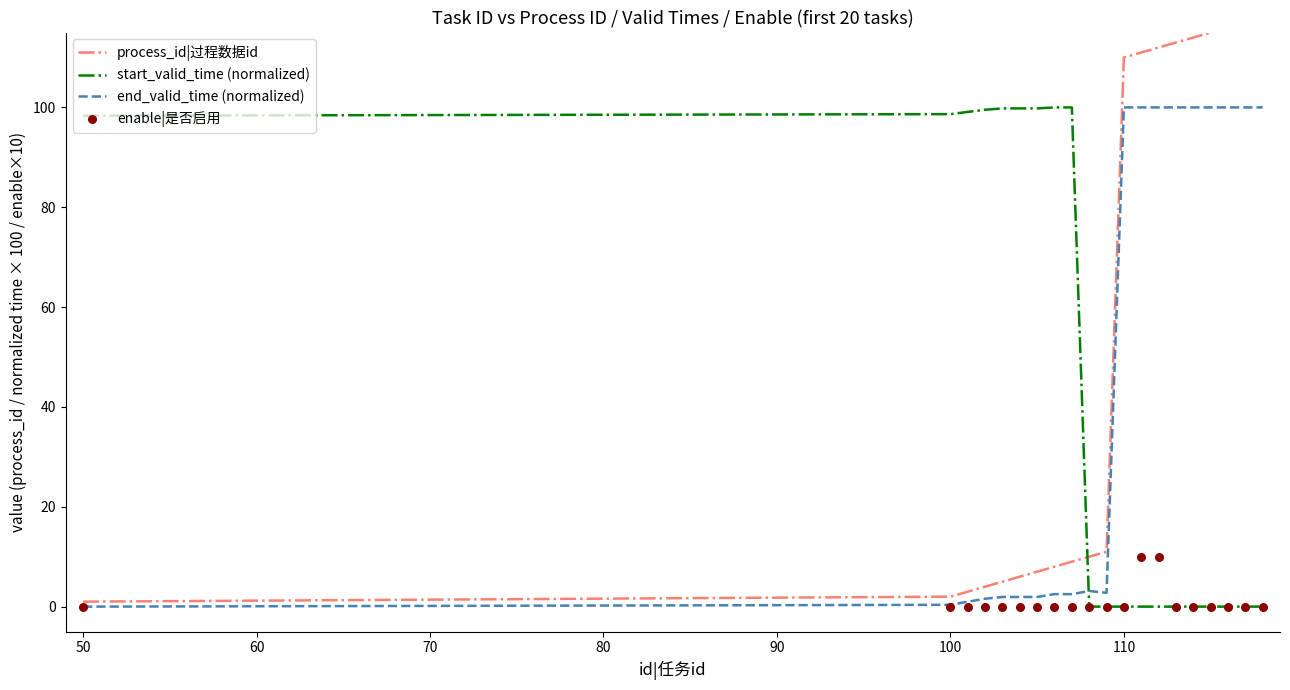

At how many categories does at least one series exceed 106?

9